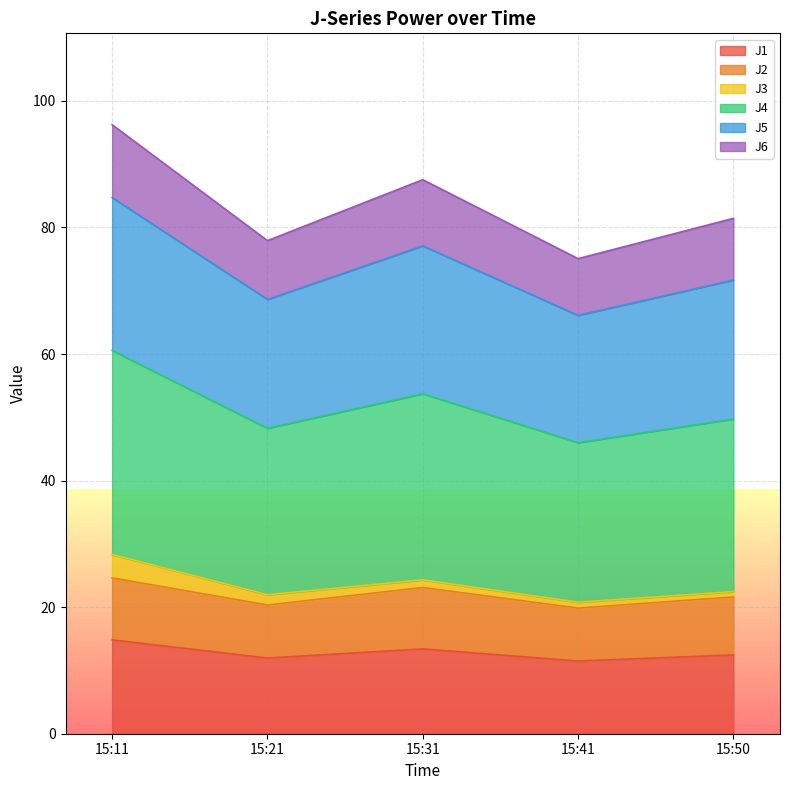

What is the sum of the J1 values at 15:31 and 15:11?

28.2